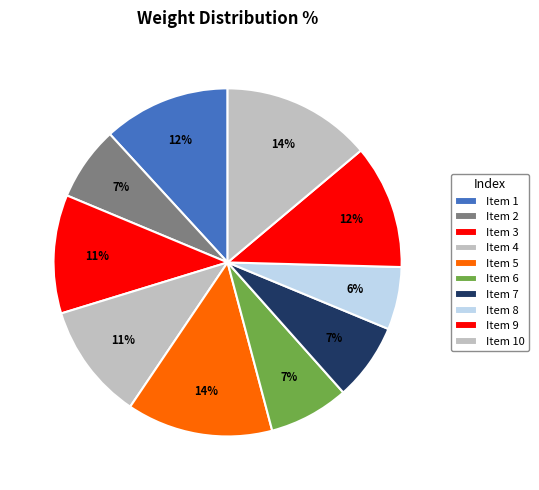

How many segments does this pie chart have?

10